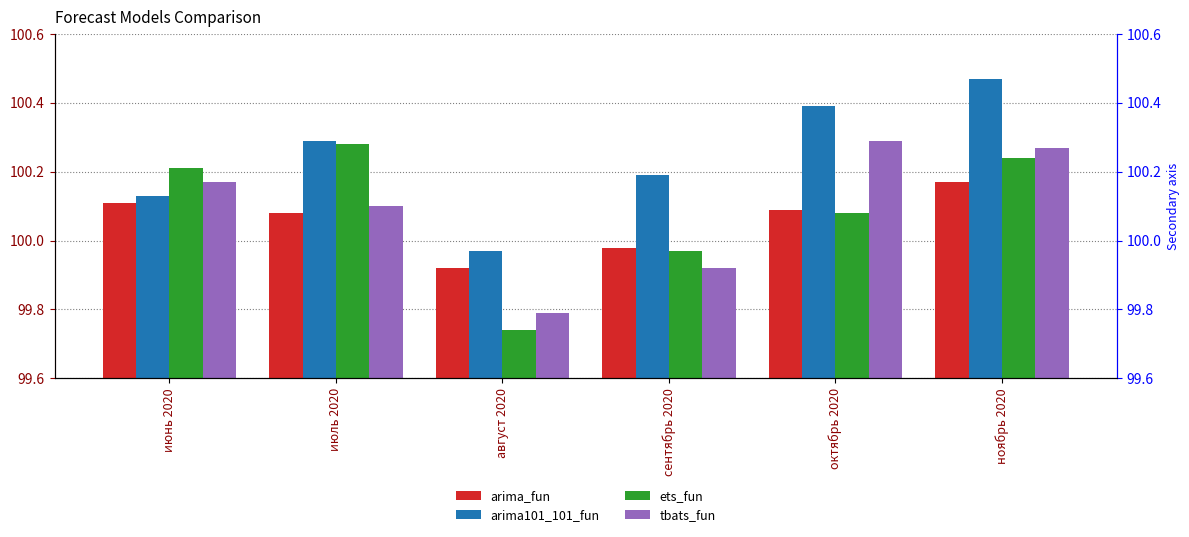

Which series has the largest total across all categories?

arima101_101_fun